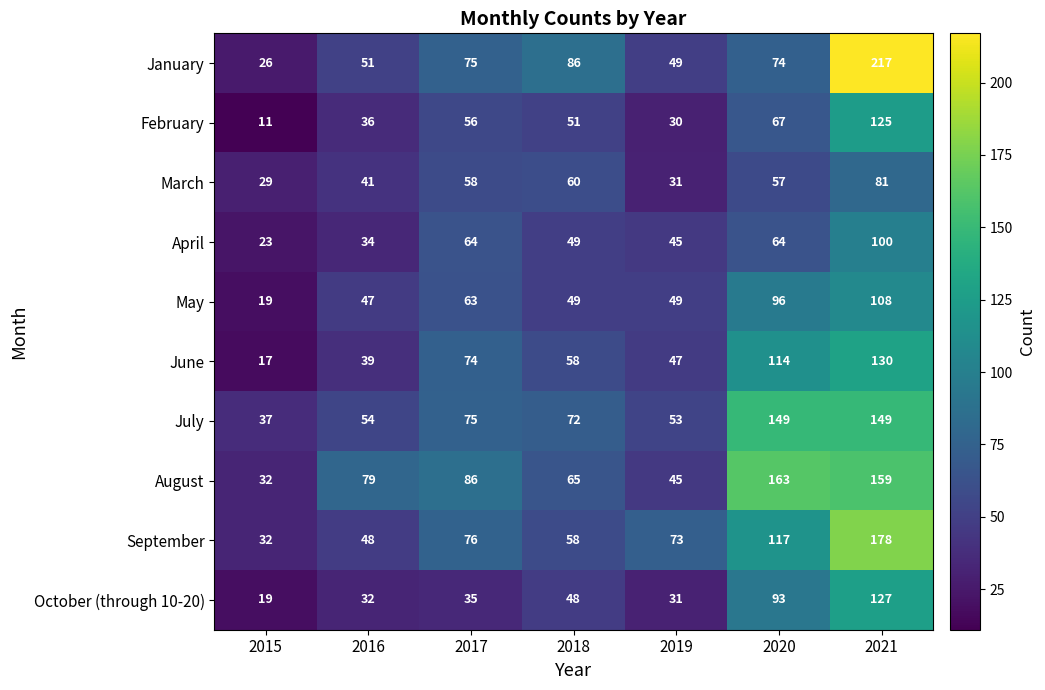

What is the spread (max minus min) of values at 2019?

43